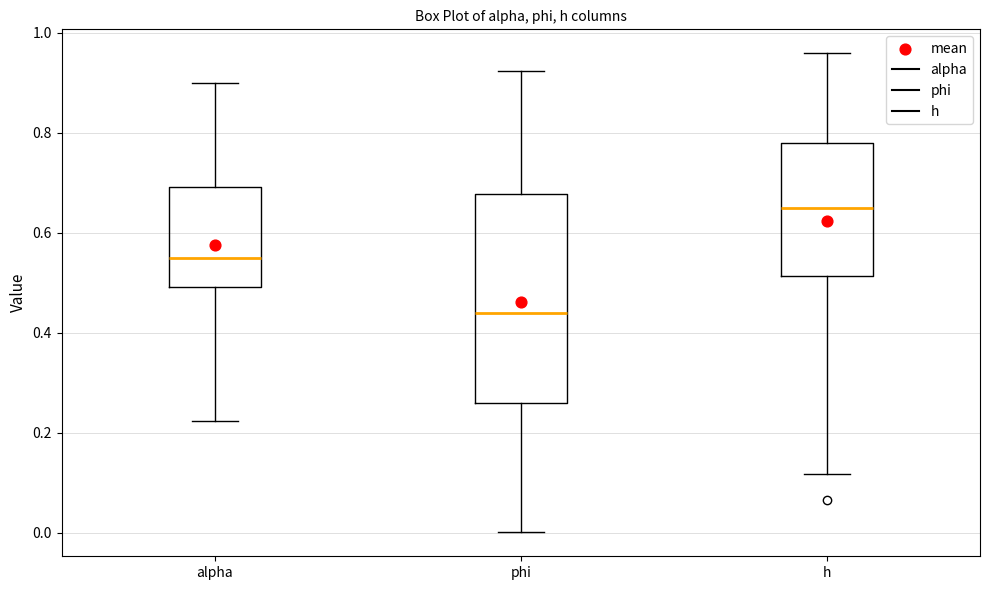

Which box is the tallest, from its lower edge to its upper edge?

phi